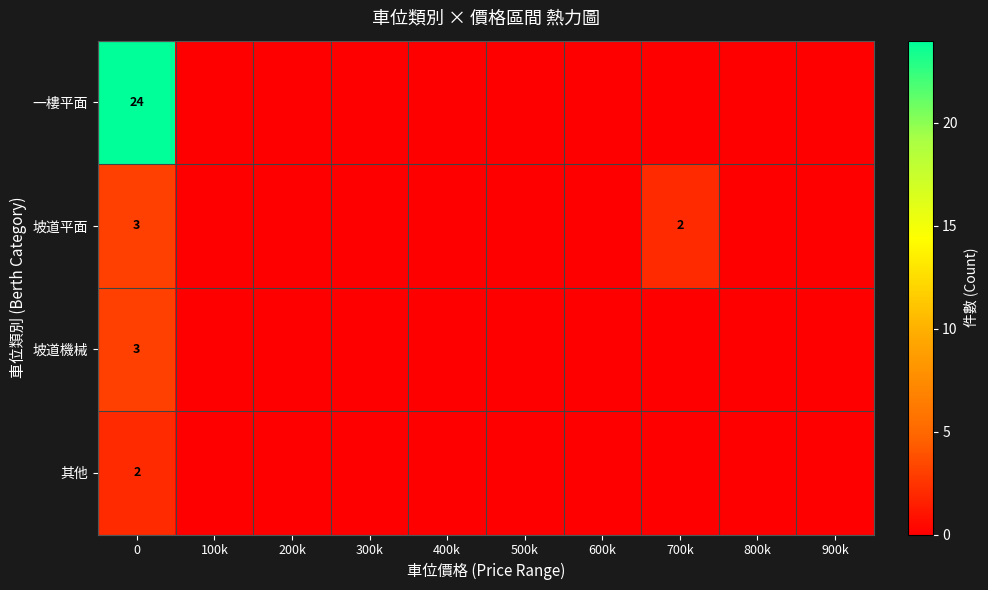

True or false: 坡道平面 has a value of 3 at 0.

True